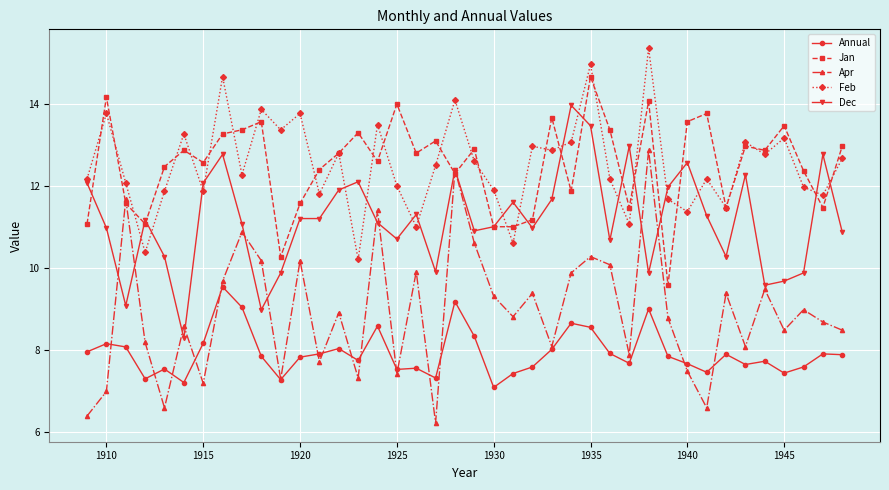

What is the value of the Jan point at the 16th from the left?

12.6